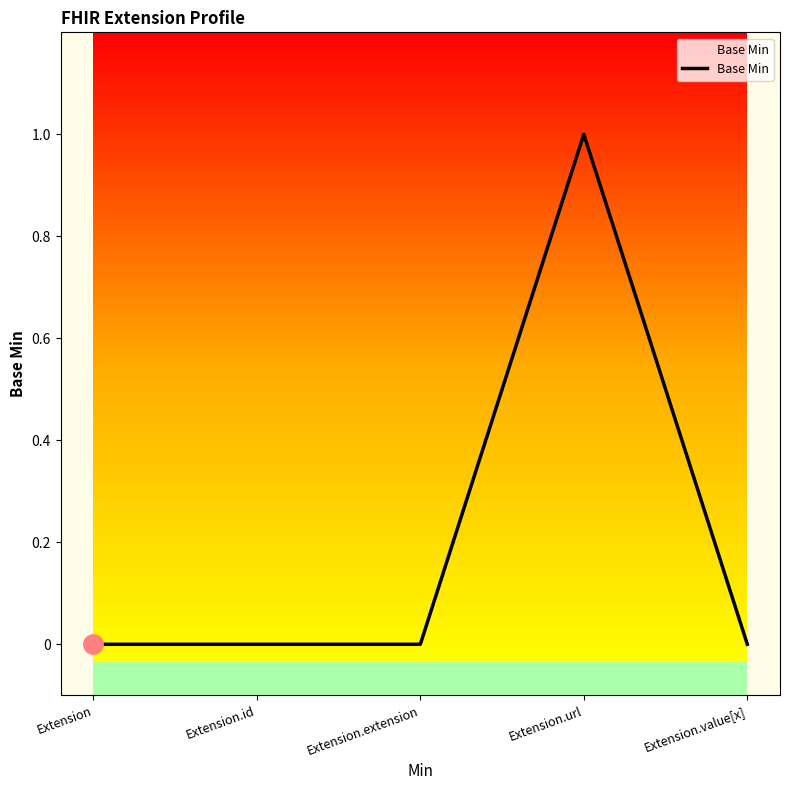

Is it true that the value at Extension.extension is 0?

True